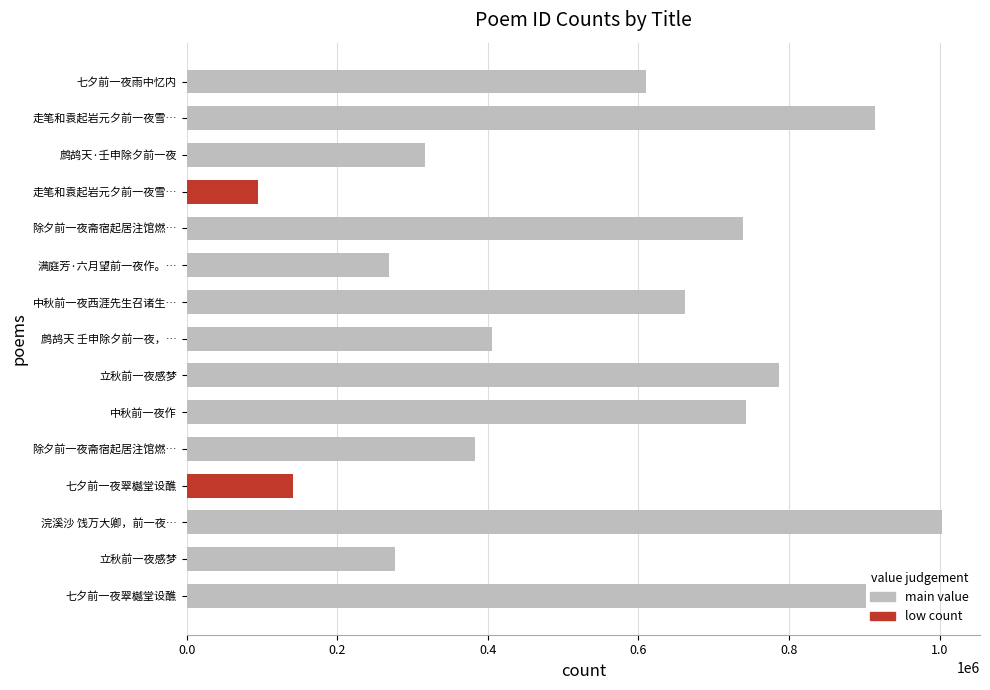

What is the difference between the maximum and second lowest values?

862330